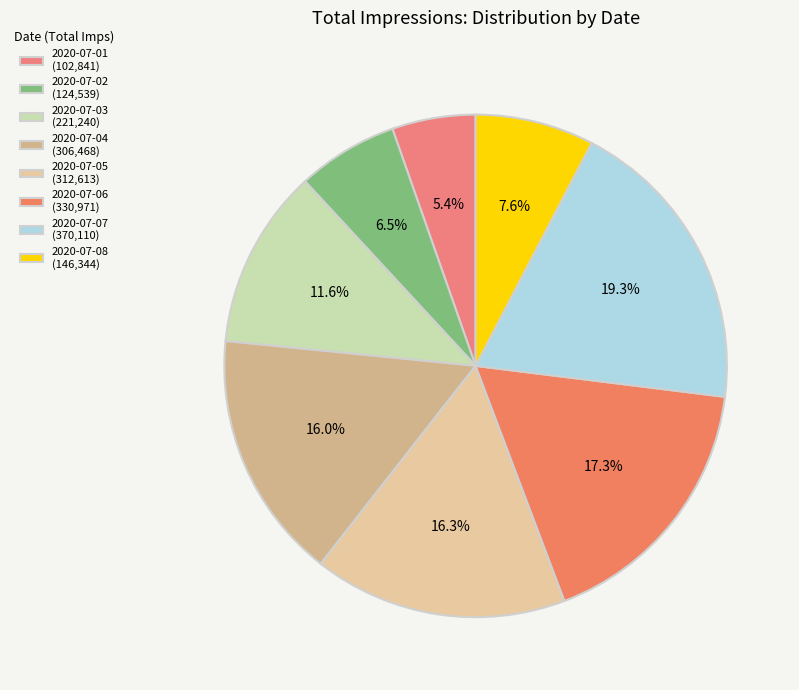

Is 2020-07-05 the majority of the pie?

No